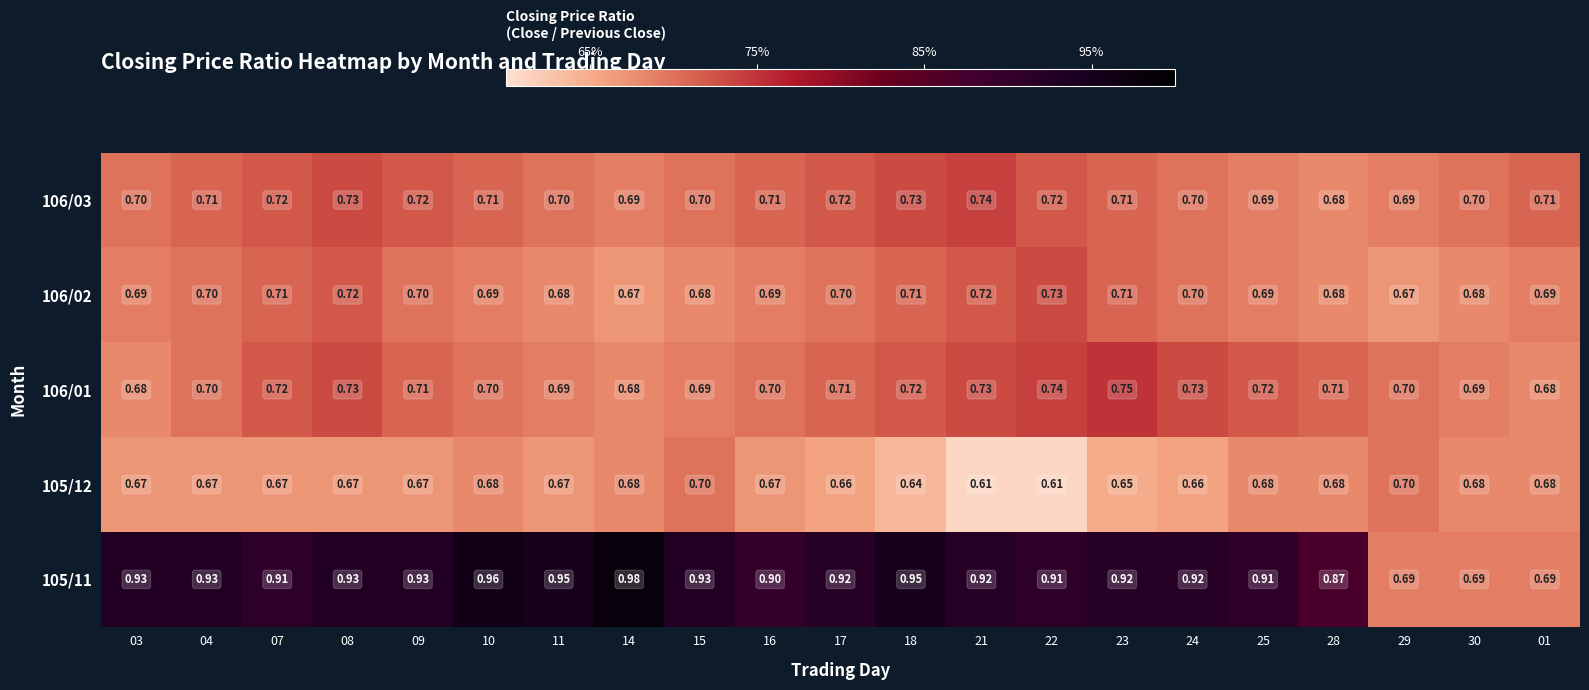

Is the value of 105/12 at 23 greater than the value of 106/02 at 30?

No